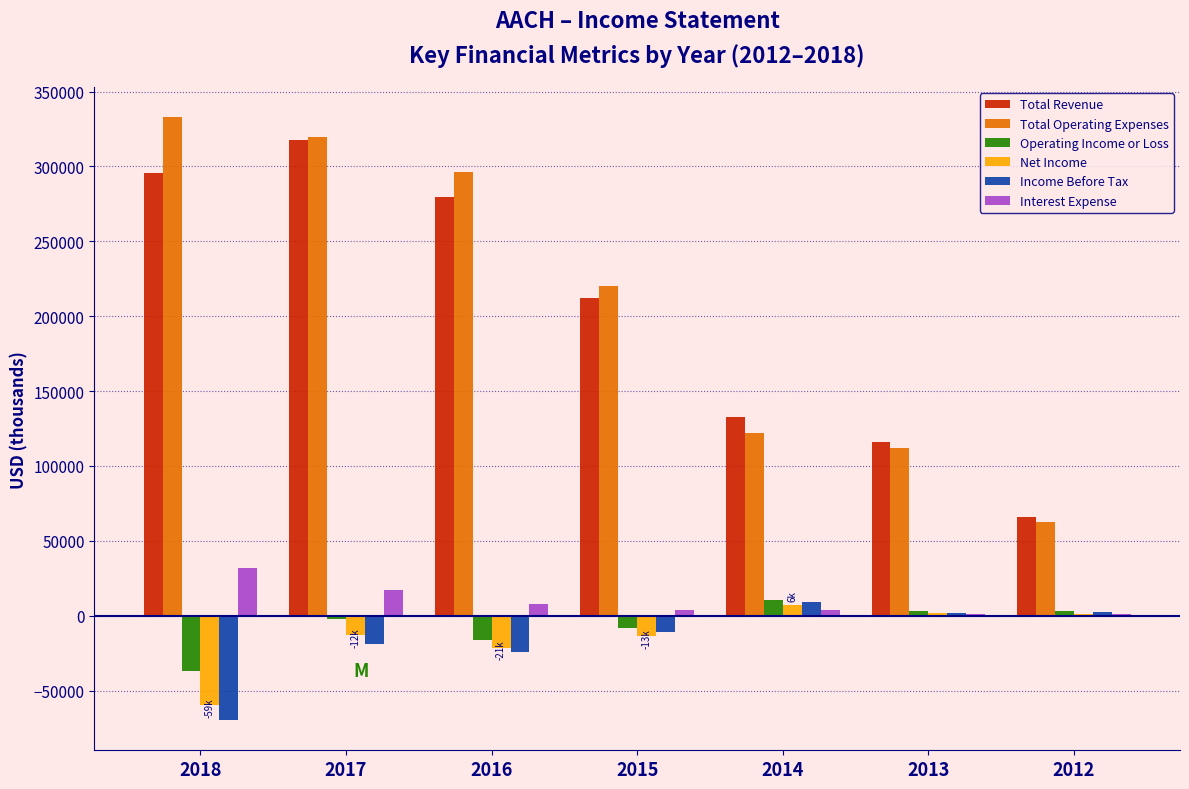

What is the greatest value displayed?

332800